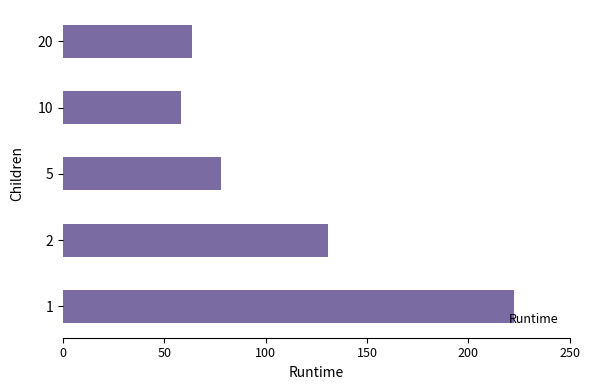

Is it true that the value at 20 is 63.7?

True